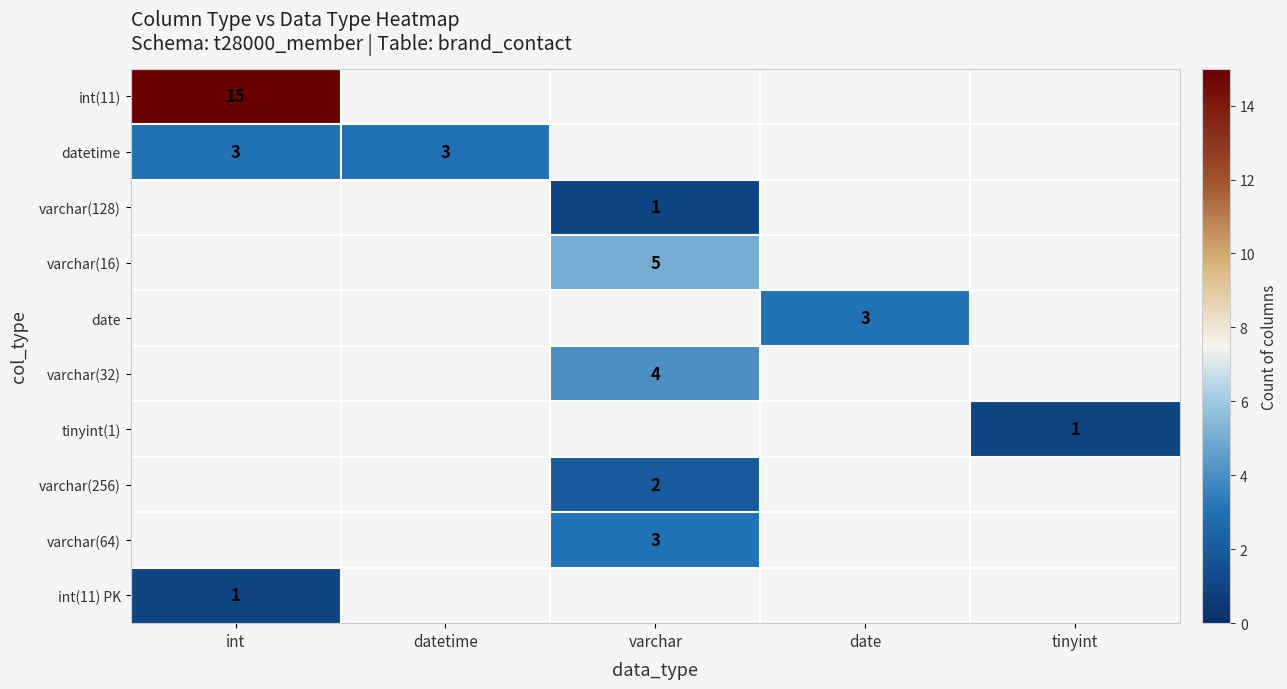

Count the number of categories in the chart.

5